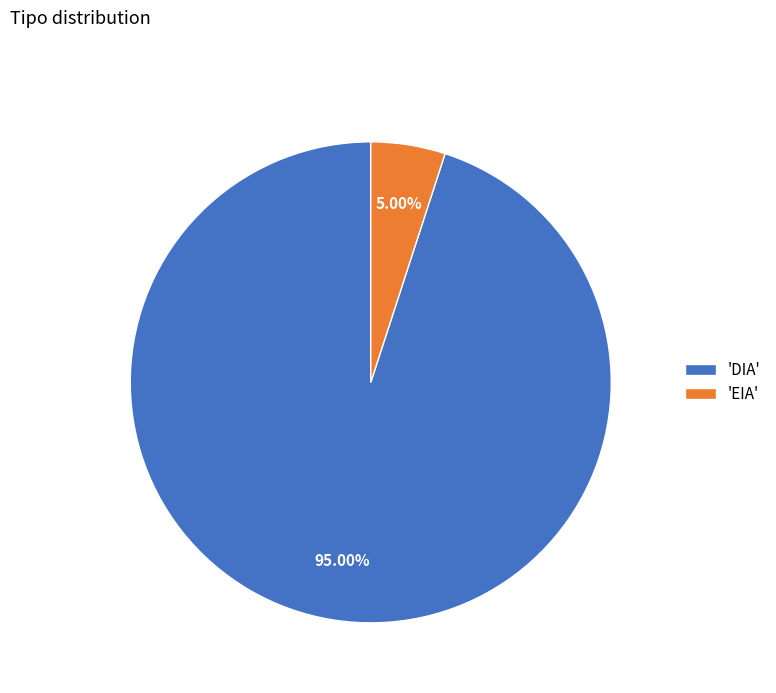

Which slice is the largest?

'DIA'